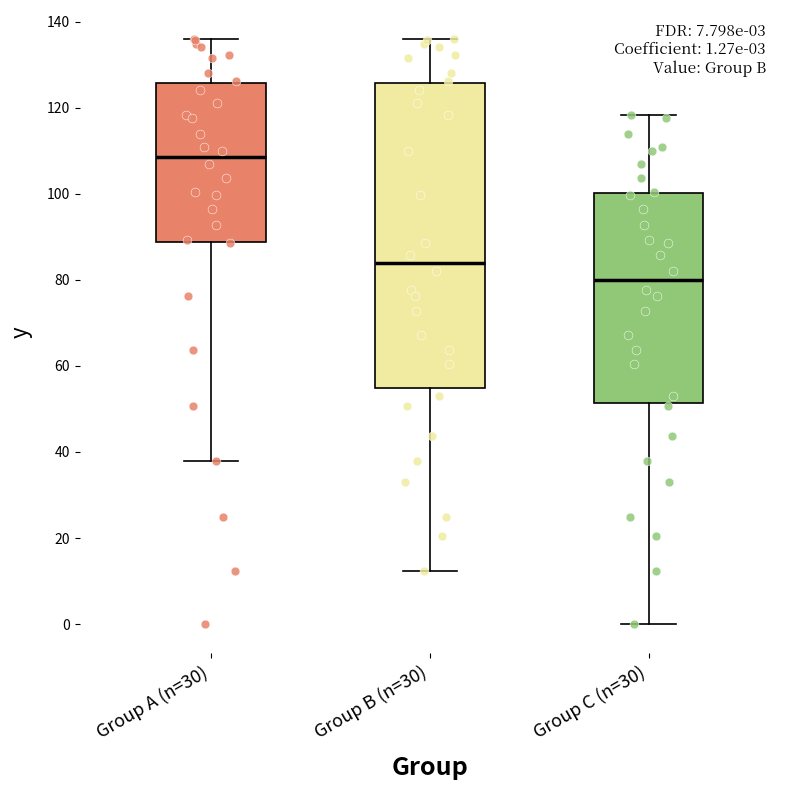

Comparing the boxes themselves (not the whiskers), which one is the tallest?

Group B (n=30)